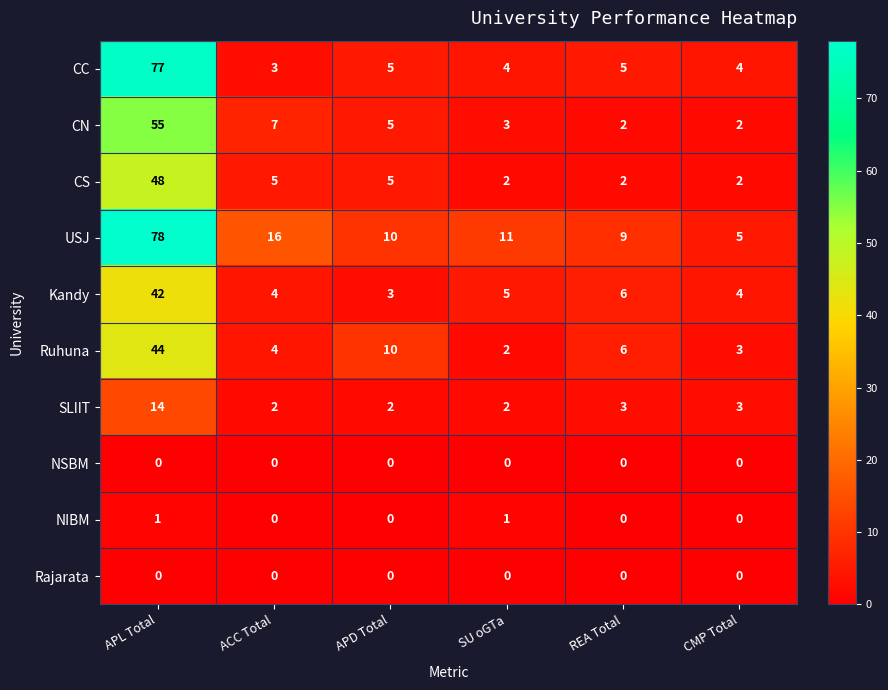

Which label corresponds to the largest value in the chart?

APL Total